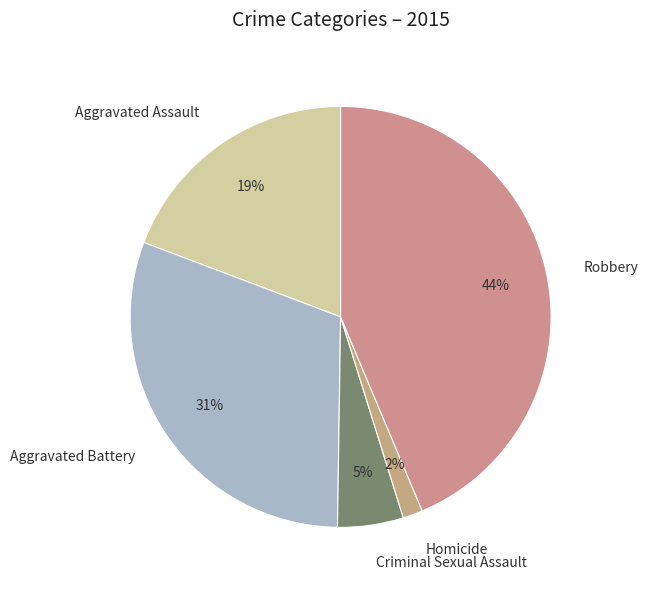

Rank the categories by value from lowest to highest.

Homicide, Criminal Sexual Assault, Aggravated Assault, Aggravated Battery, Robbery